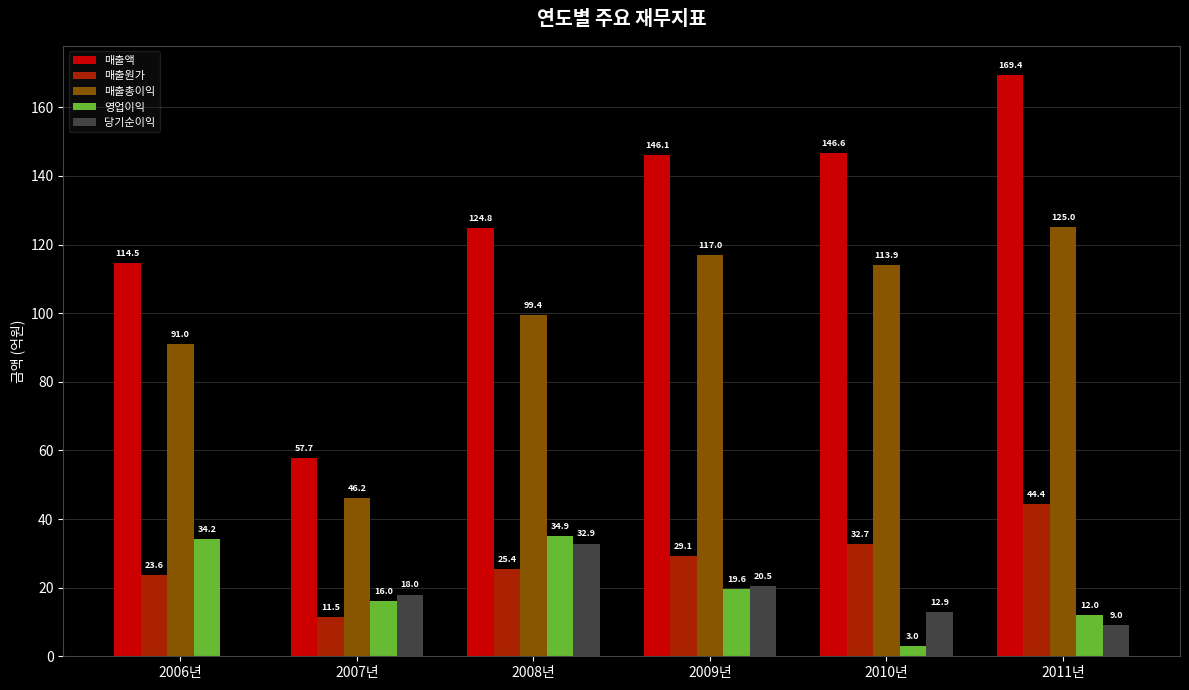

Are the bars horizontal?

No